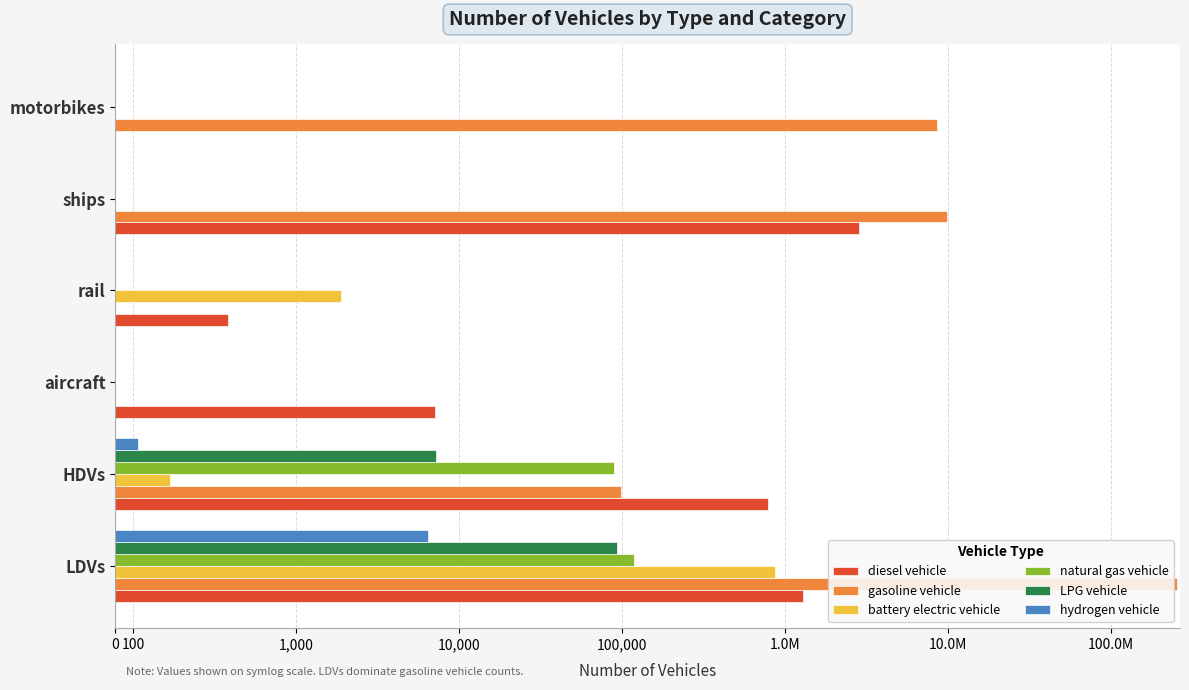

What are all the series names shown in the legend?

diesel vehicle, gasoline vehicle, battery electric vehicle, natural gas vehicle, LPG vehicle, hydrogen vehicle